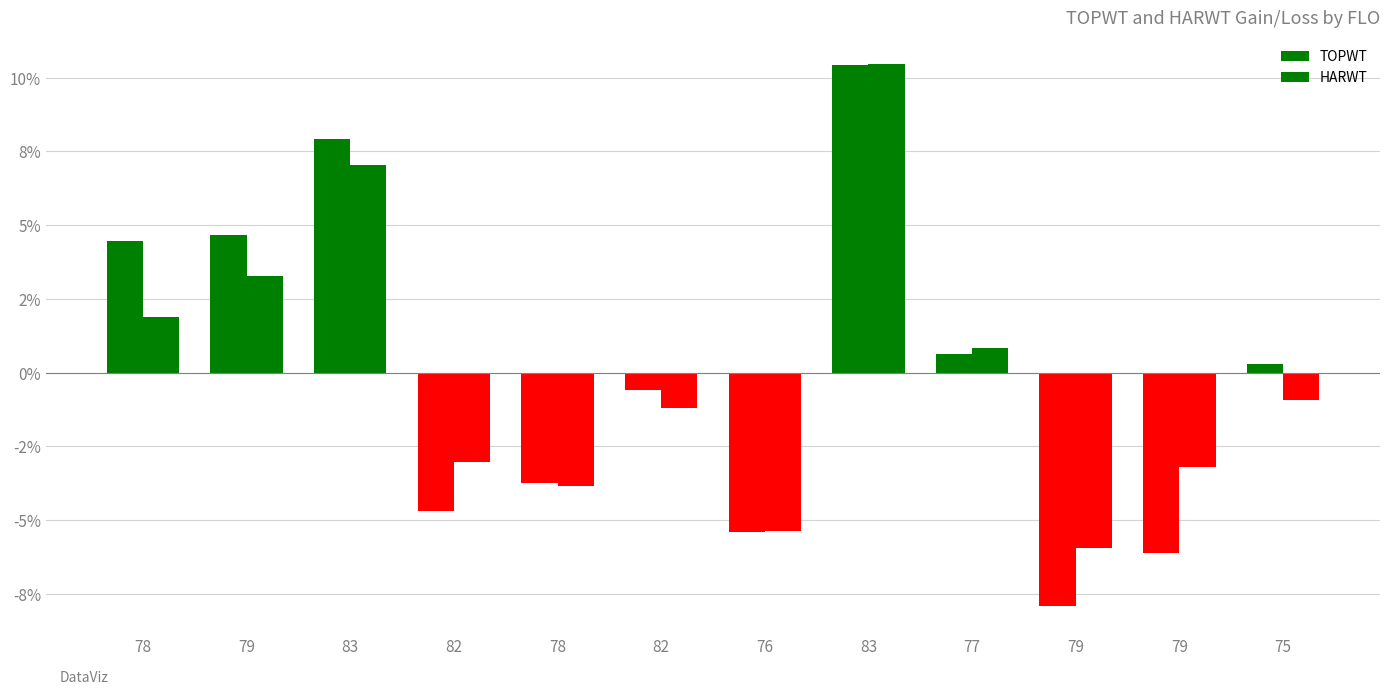

Does the chart contain stacked bars?

No